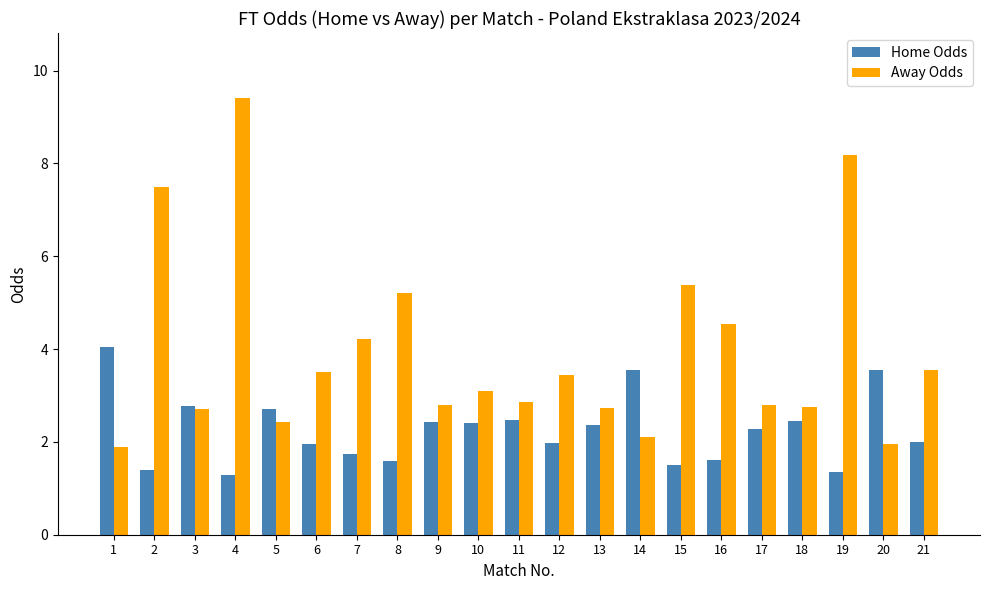

Rank the series by their maximum value, from lowest to highest.

Home Odds, Away Odds